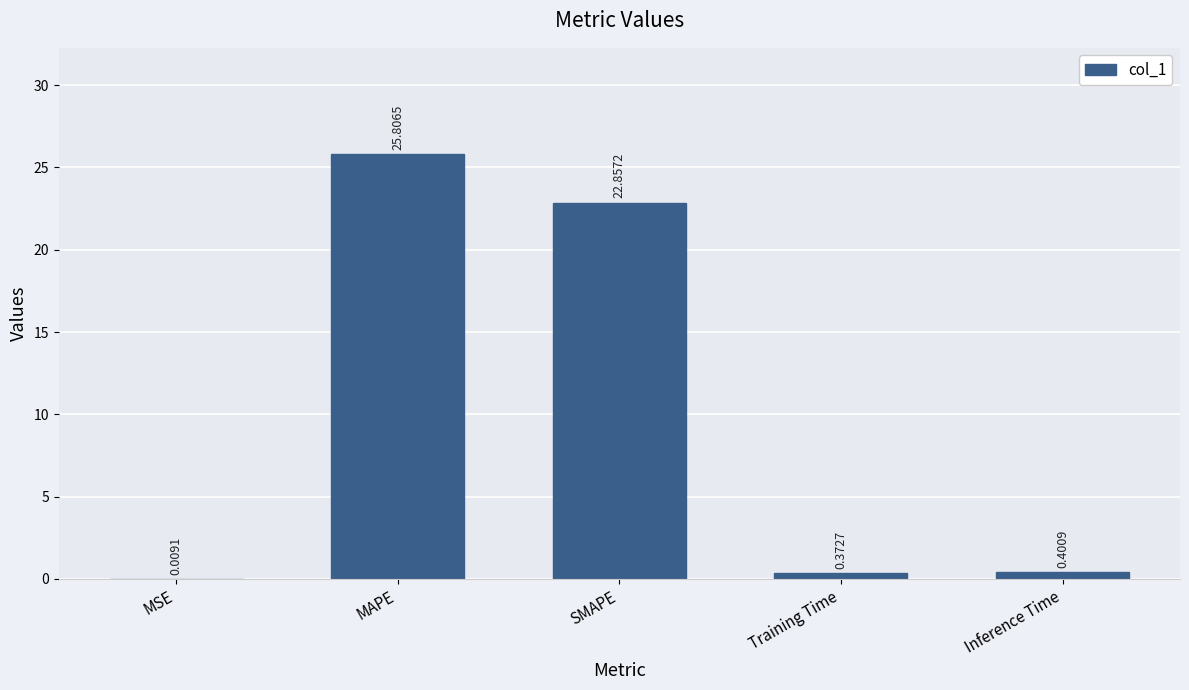

Which category has the highest value across all series?

MAPE